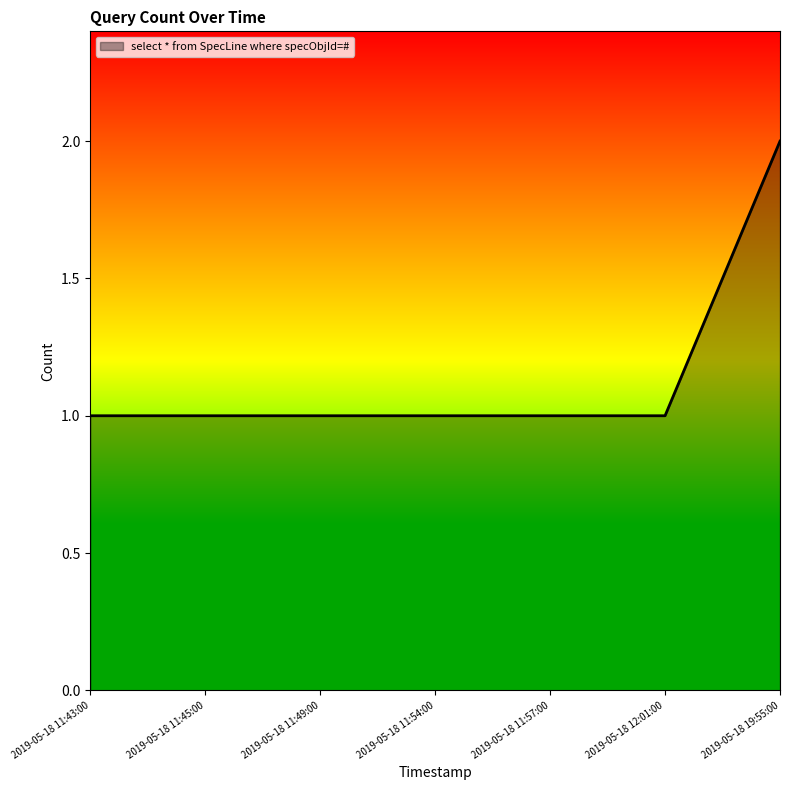

Which category has the highest value across all series?

2019-05-18 19:55:00